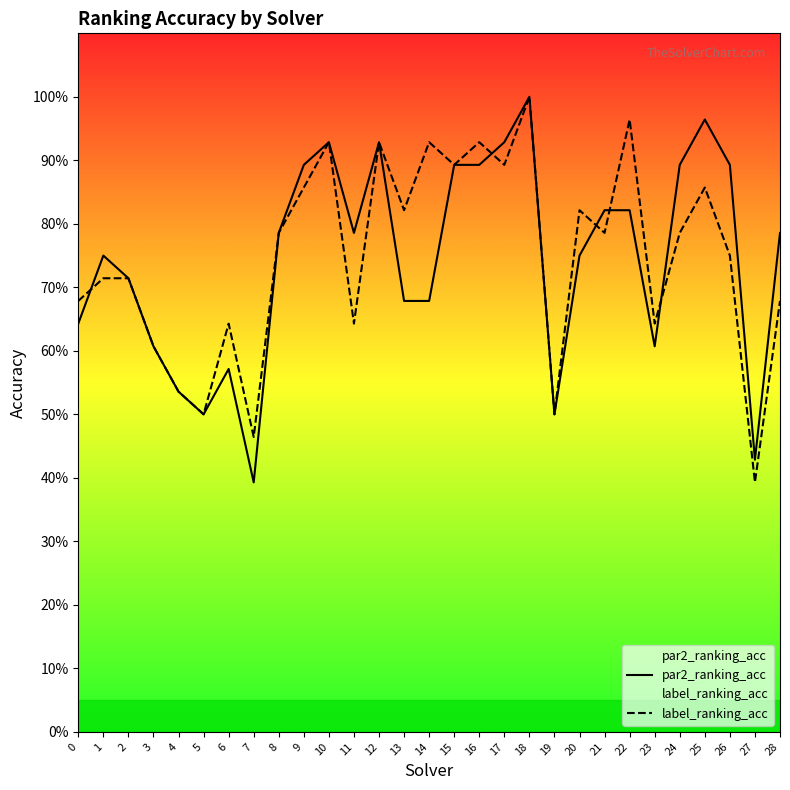

Read the label_ranking_acc value at 20.

0.8